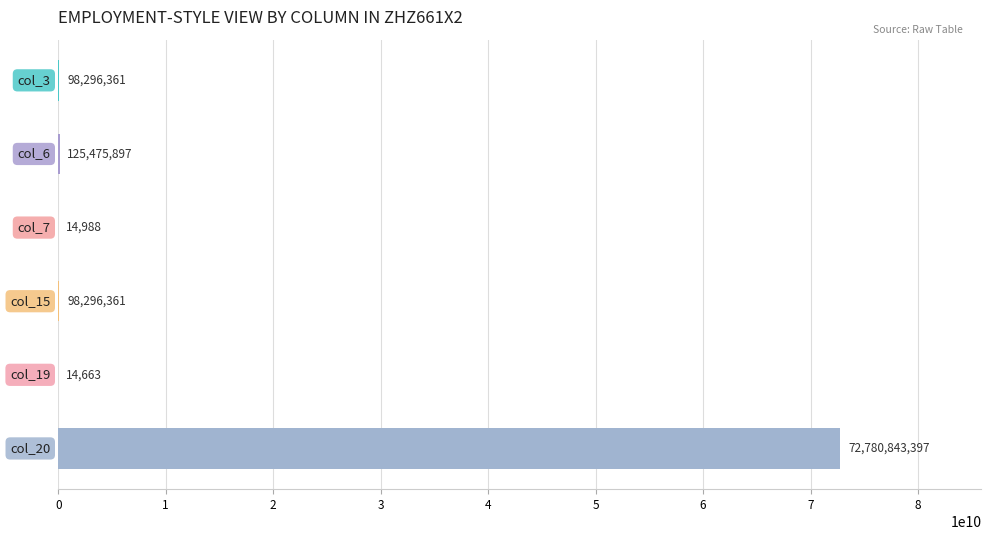

What is the maximum value shown in the chart?

72780843397.3